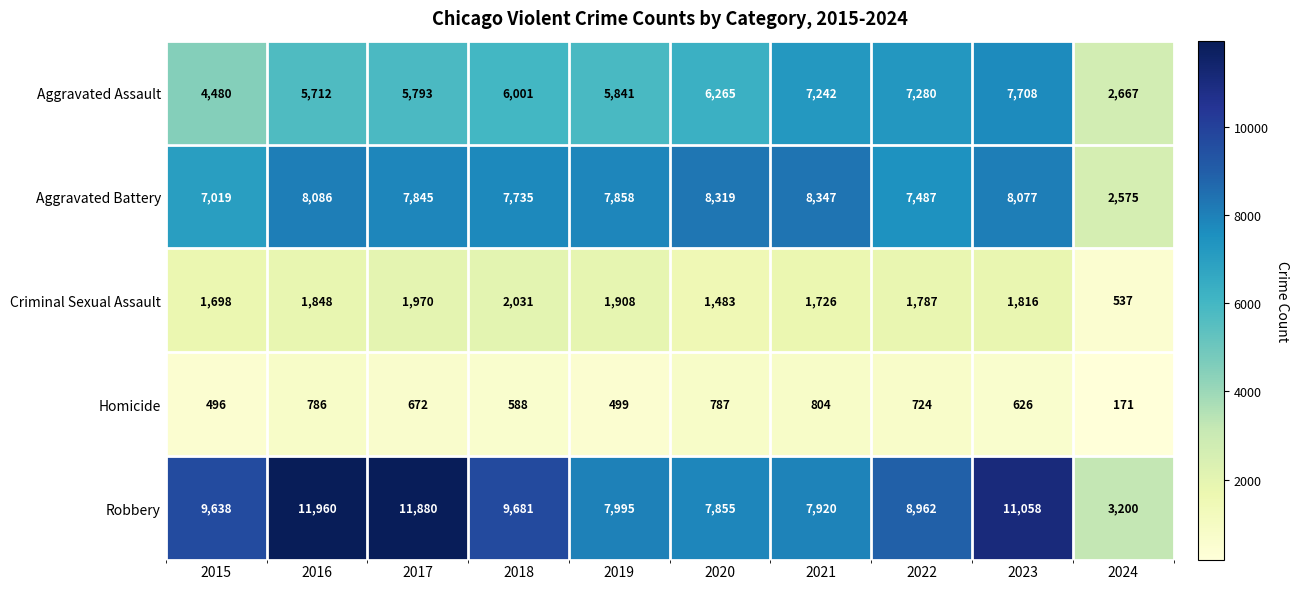

Rank the series by their maximum value, from highest to lowest.

Robbery, Aggravated Battery, Aggravated Assault, Criminal Sexual Assault, Homicide